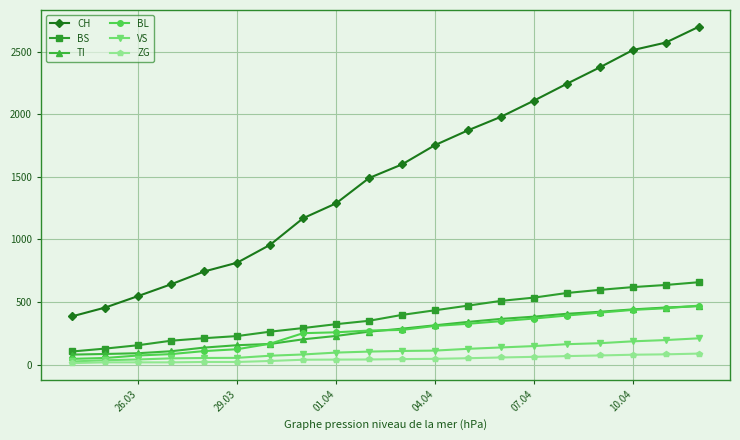

What is the minimum value for CH?

386